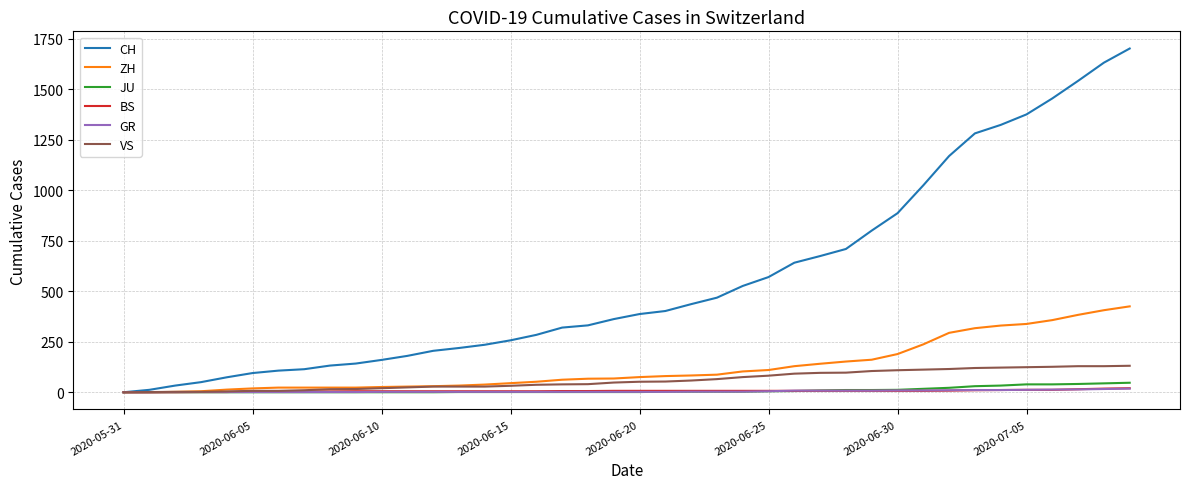

How many lines are shown in the chart?

6